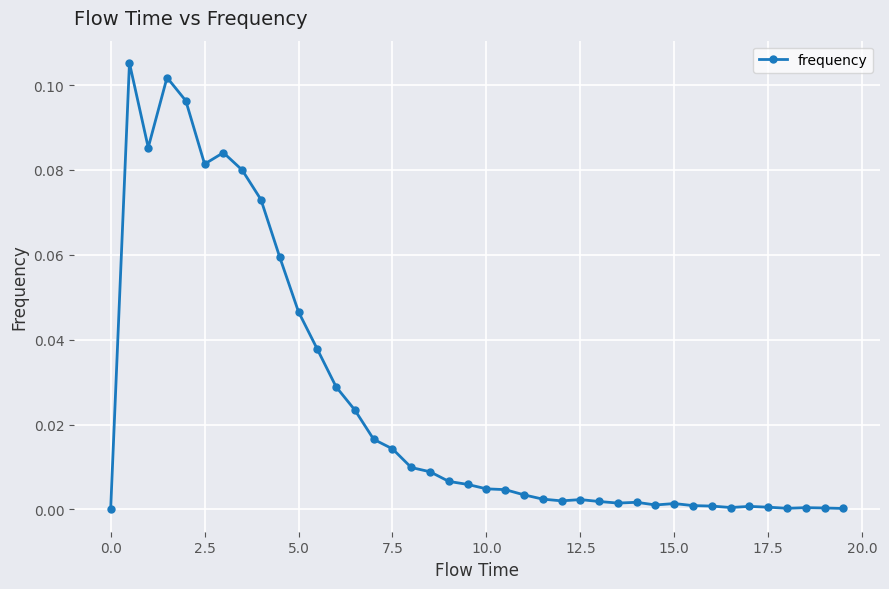

What is the sum of all values?

1.0